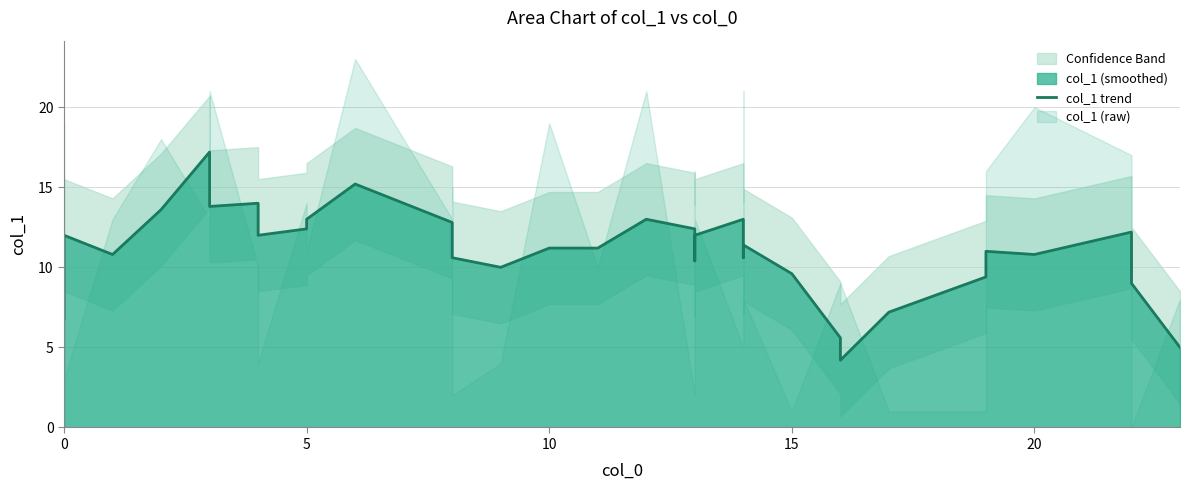

True or false: the data has more than 2 interior local peaks.

True